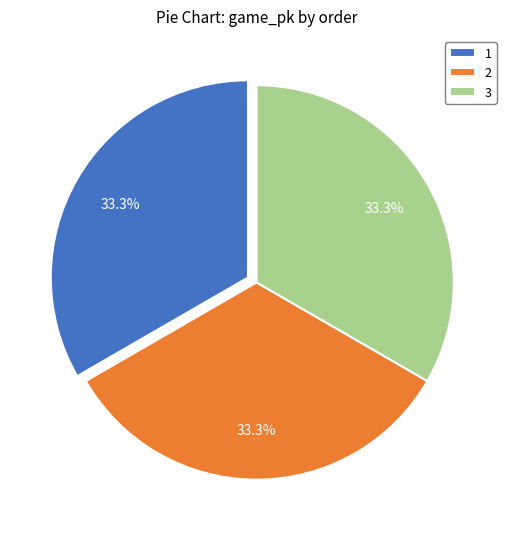

Is it true that 2 is 21% of the pie?

False